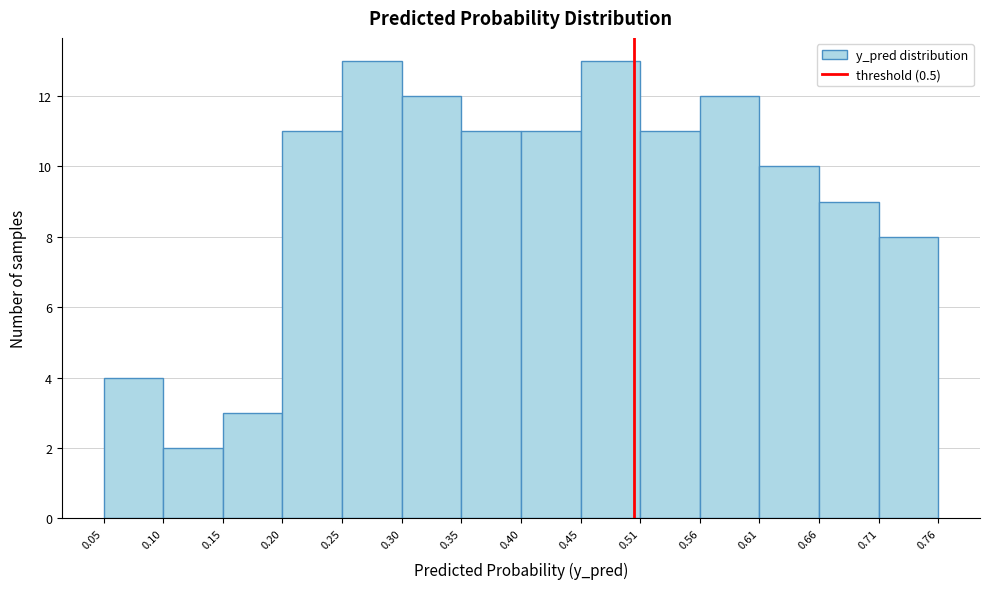

What is the height of the bar covering 0.40 to 0.45 on the x-axis? The values are not printed on the chart, so give them approximately, as read against the axis.

11